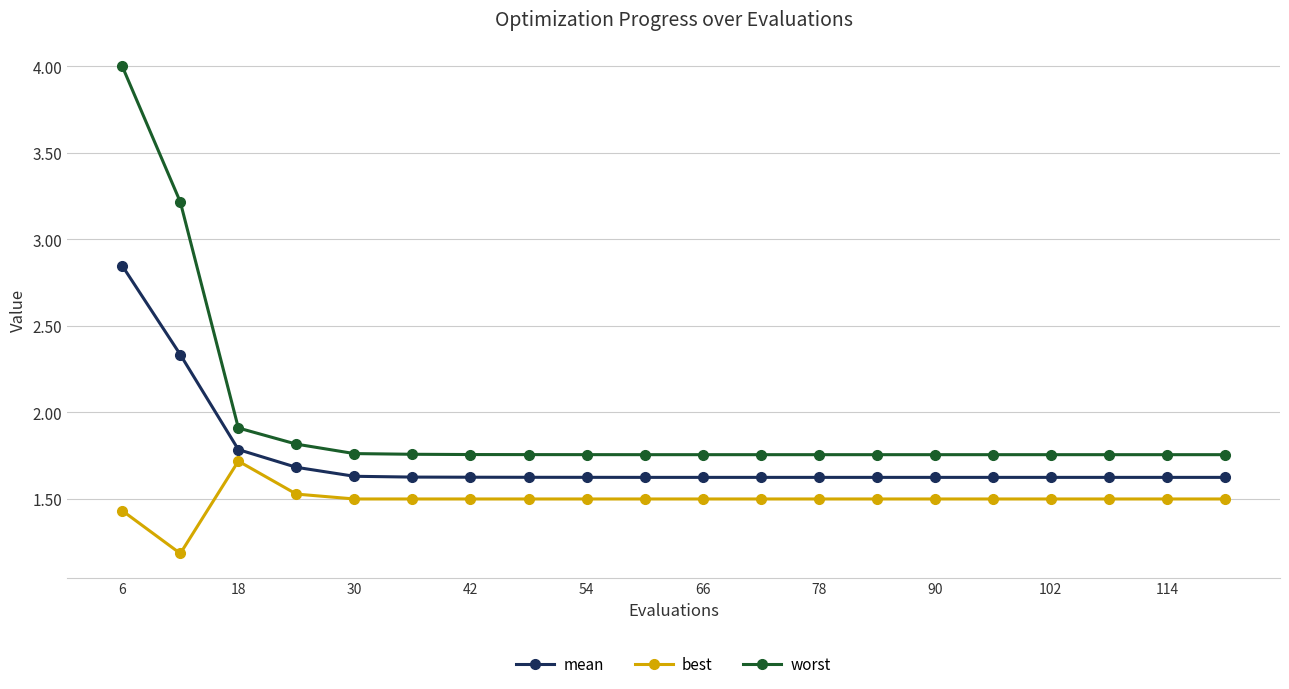

True or false: worst and mean intersect in this chart.

False